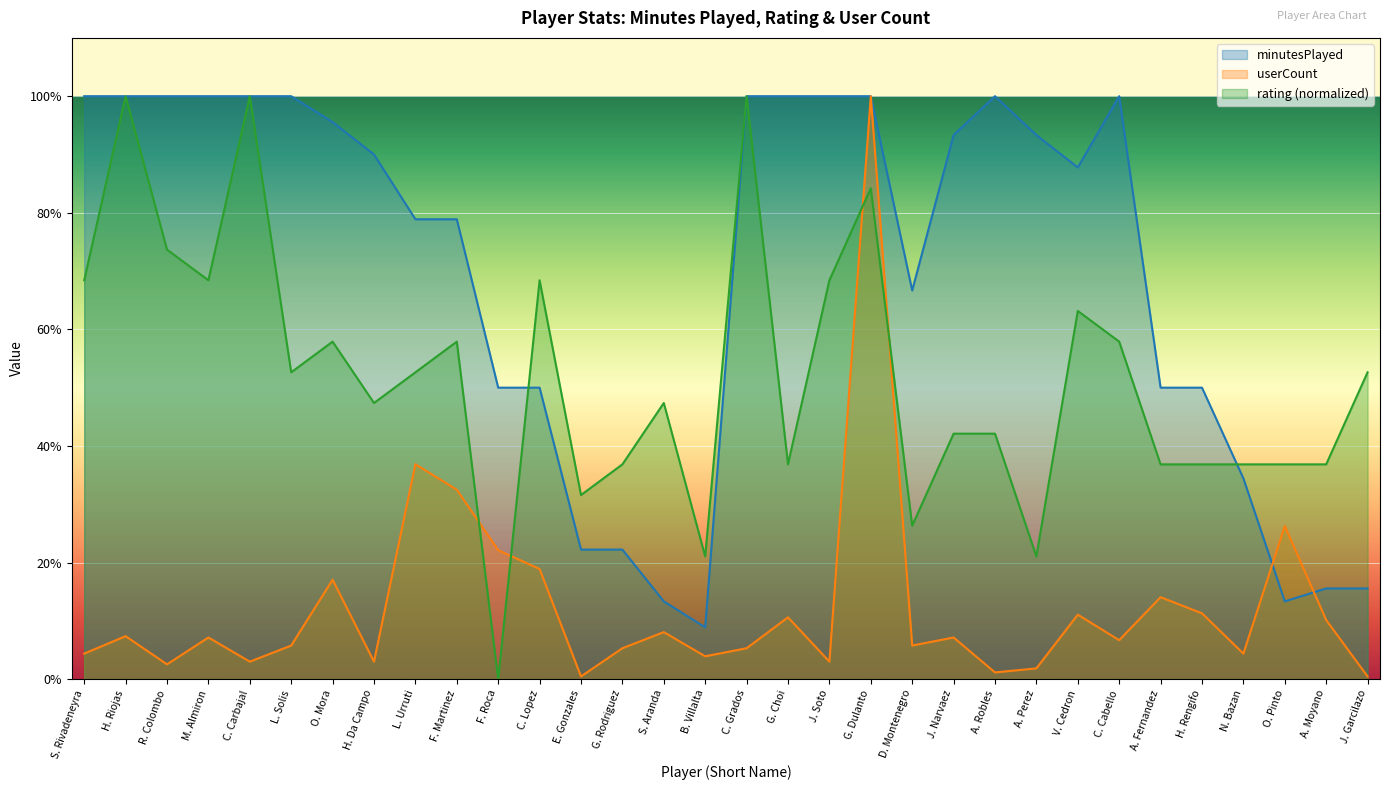

In rating, how many points are higher than both neighbors (excluding endpoints)?

9